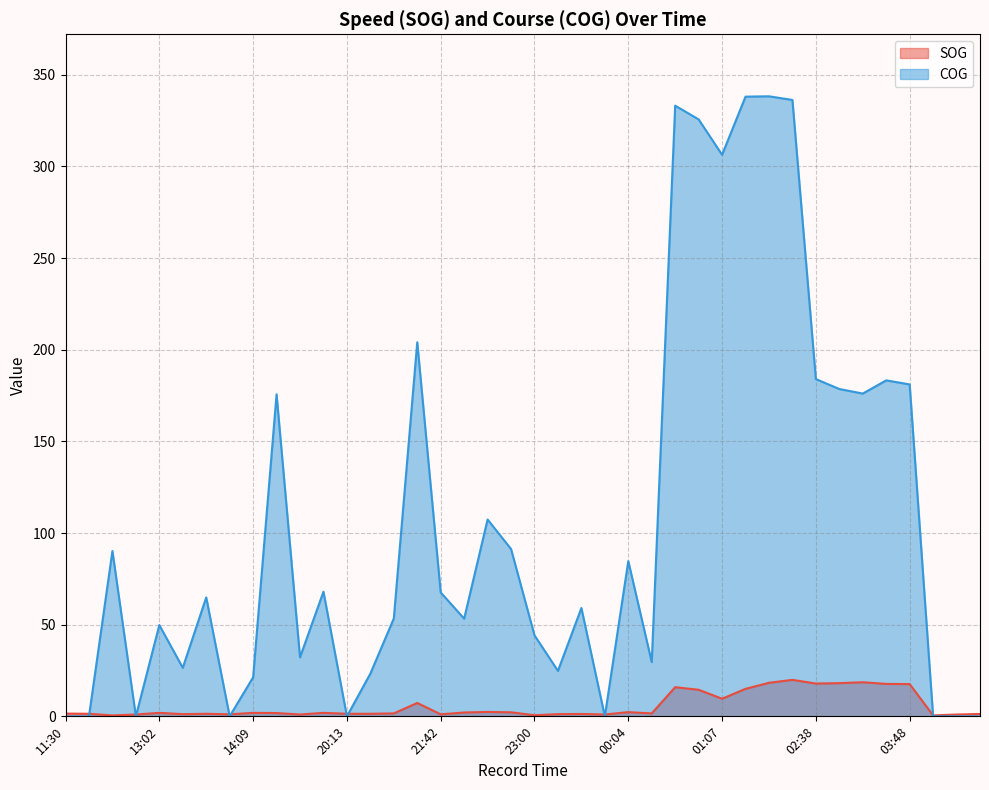

Where do SOG and COG first cross each other?

11:53 and 12:37